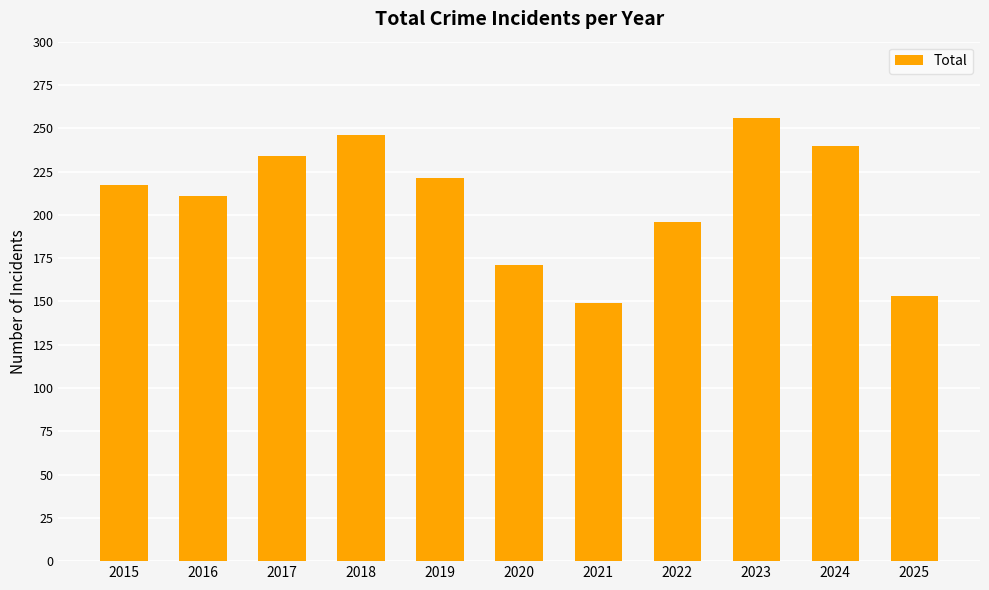

Reading right to left, transcribe all the data shown in this chart.

2025=153	2024=240	2023=256	2022=196	2021=149	2020=171	2019=221	2018=246	2017=234	2016=211	2015=217